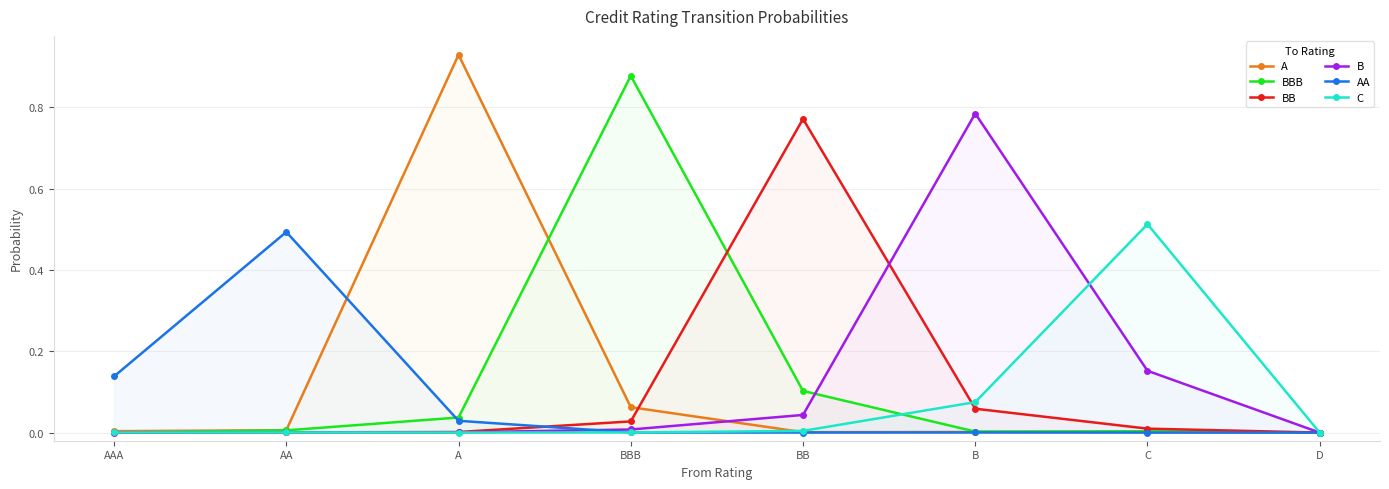

What is the label of the 8th point from the left?

D